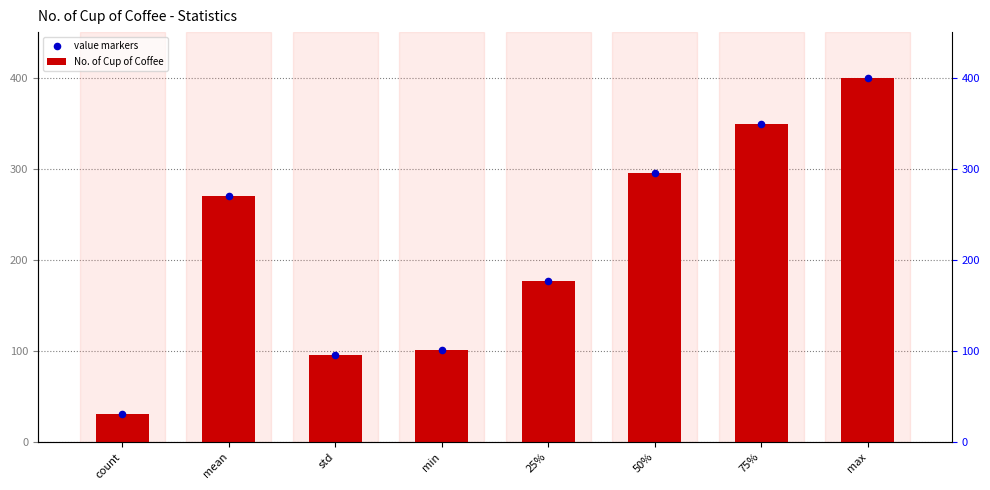

Which series has the widest spread of Y values?

No. of Cup of Coffee